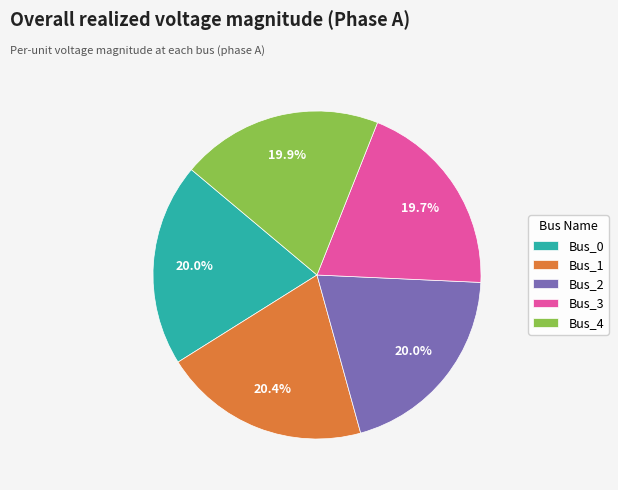

What percentage is the Bus_1 slice, to the nearest percent?

20%